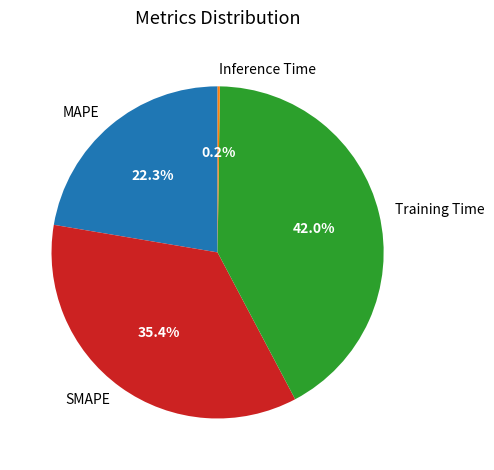

Does MAPE represent more than half of the total?

No